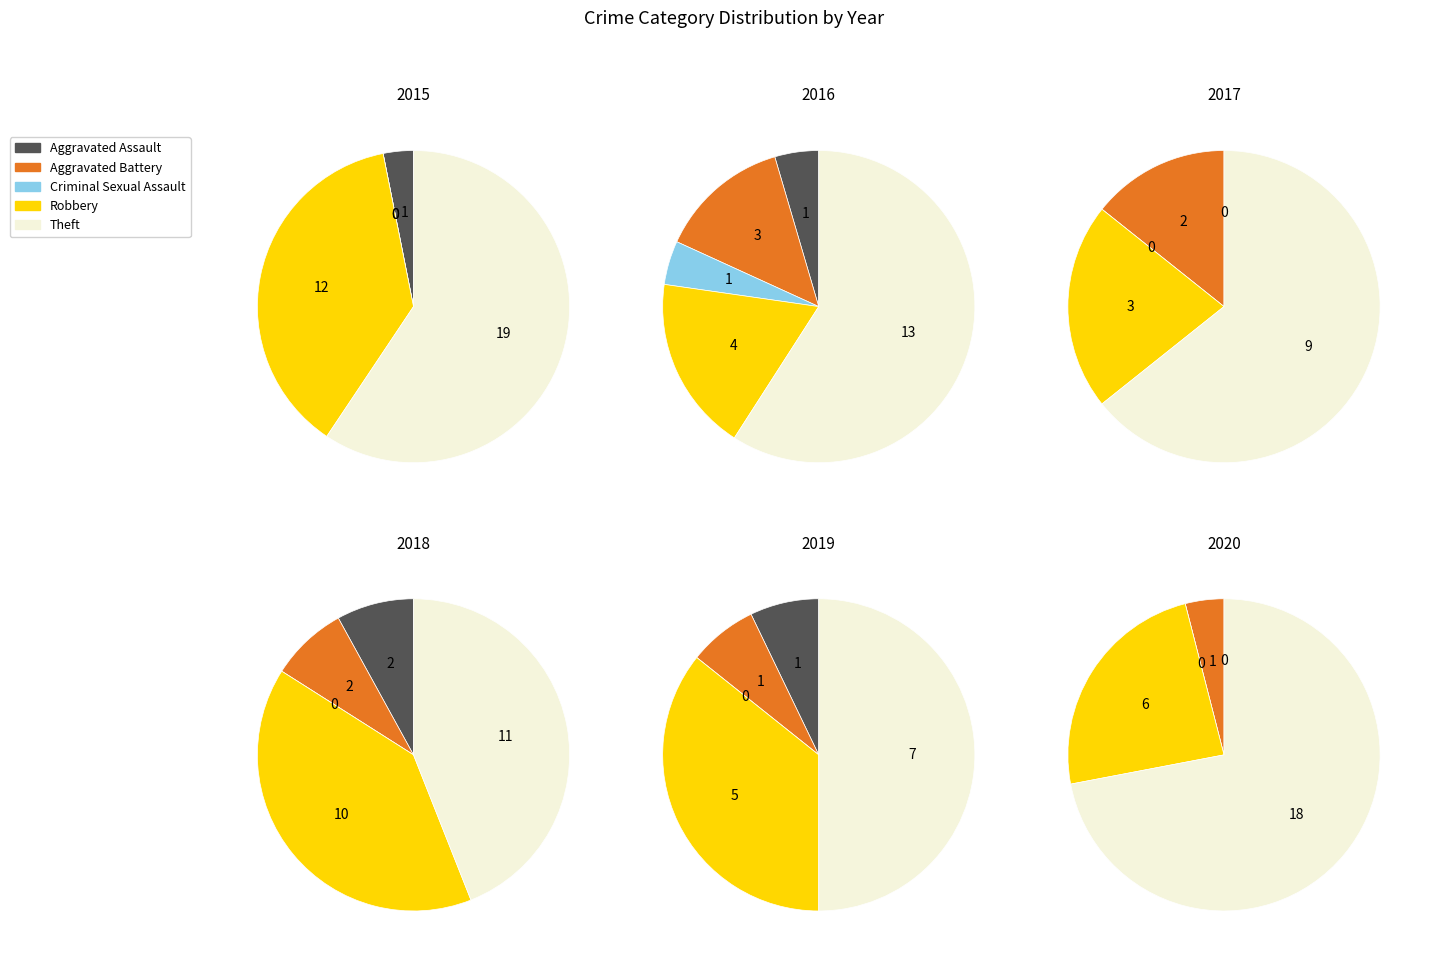

Combined, do Criminal Sexual Assault and Aggravated Battery account for over 50%?

No